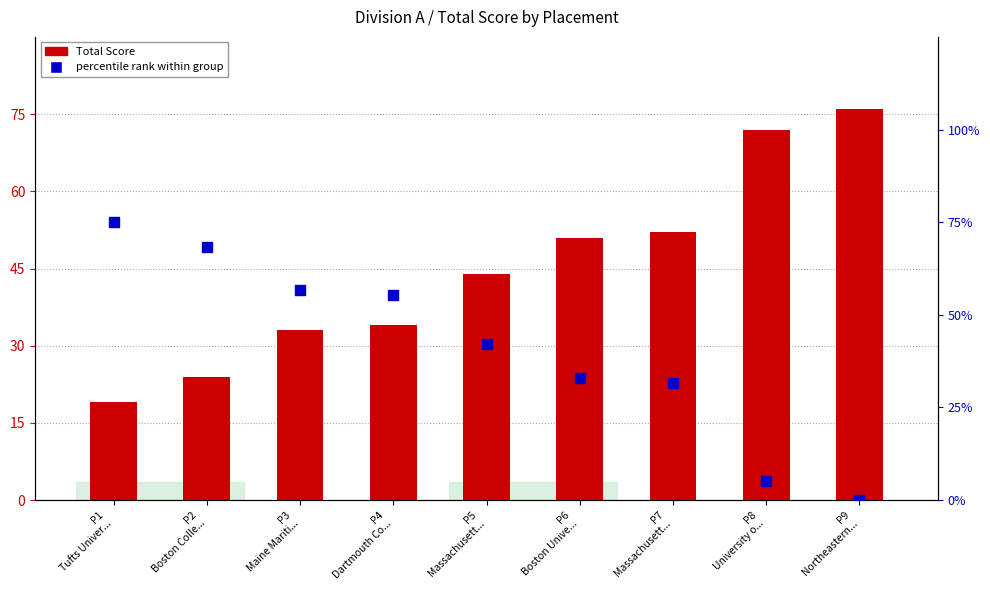

Which series contains the lowest Y value?

percentile rank within group